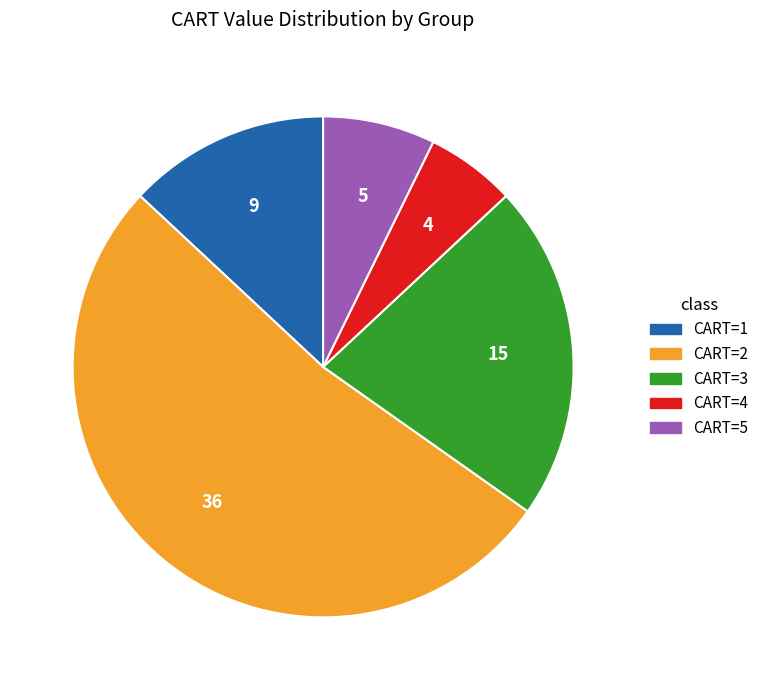

Is there a majority slice in this chart?

Yes